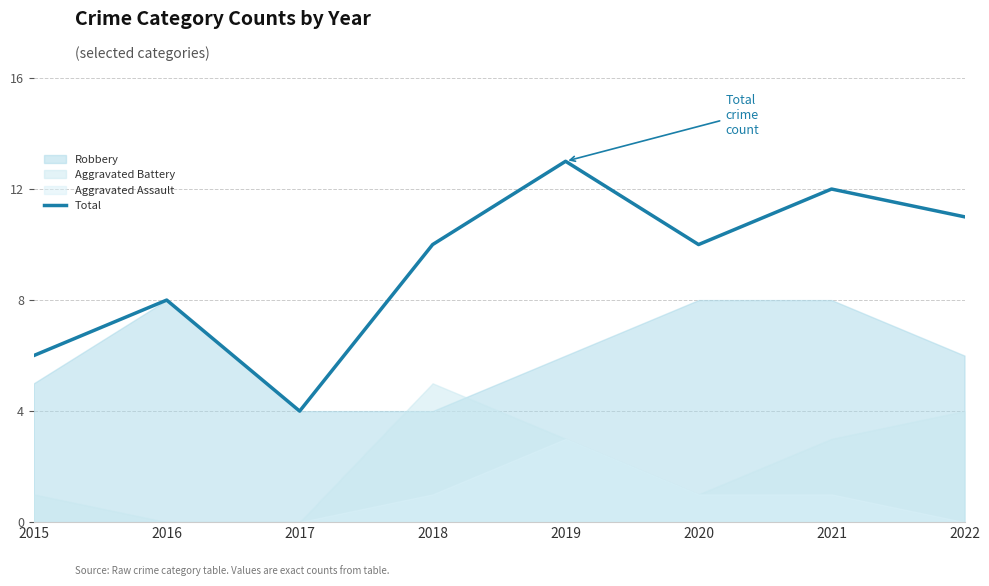

Where is the first local minimum?

2017